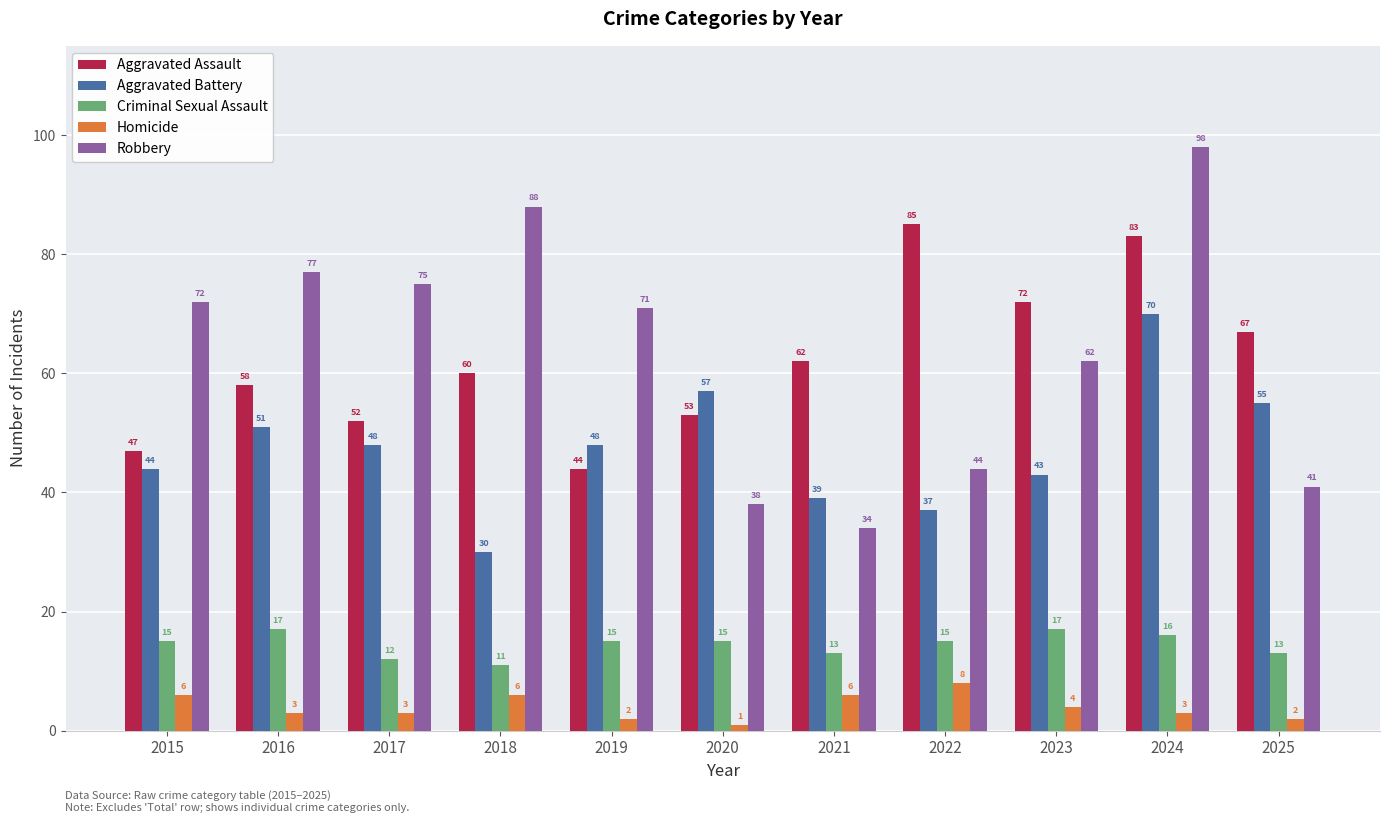

Which series changed the most between 2021 and 2025?

Aggravated Battery